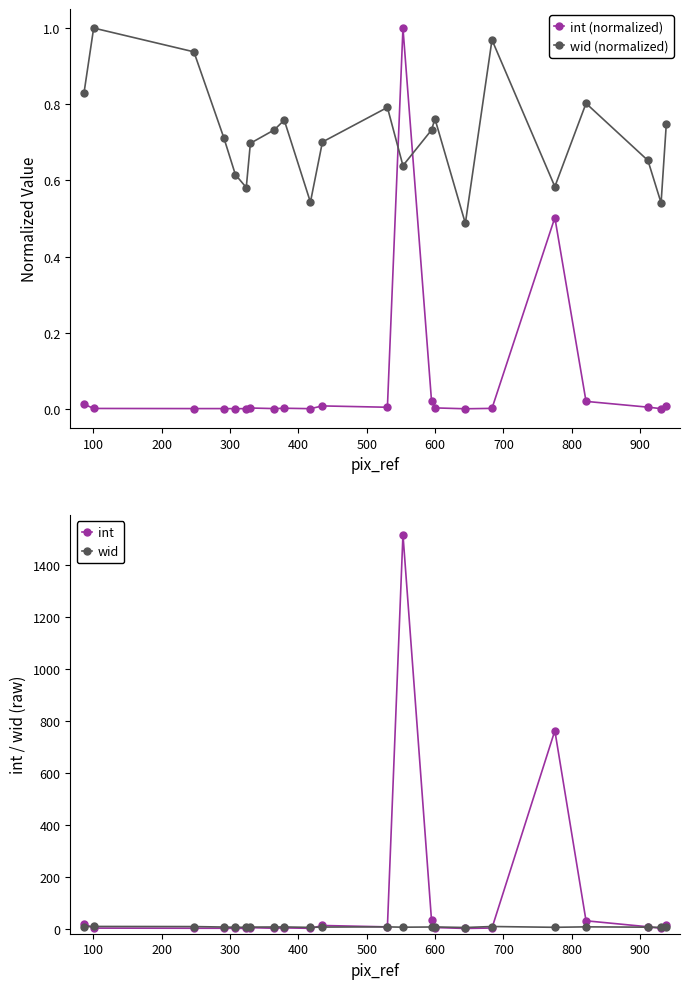

In int (normalized), how many points are higher than both neighbors (excluding endpoints)?

5